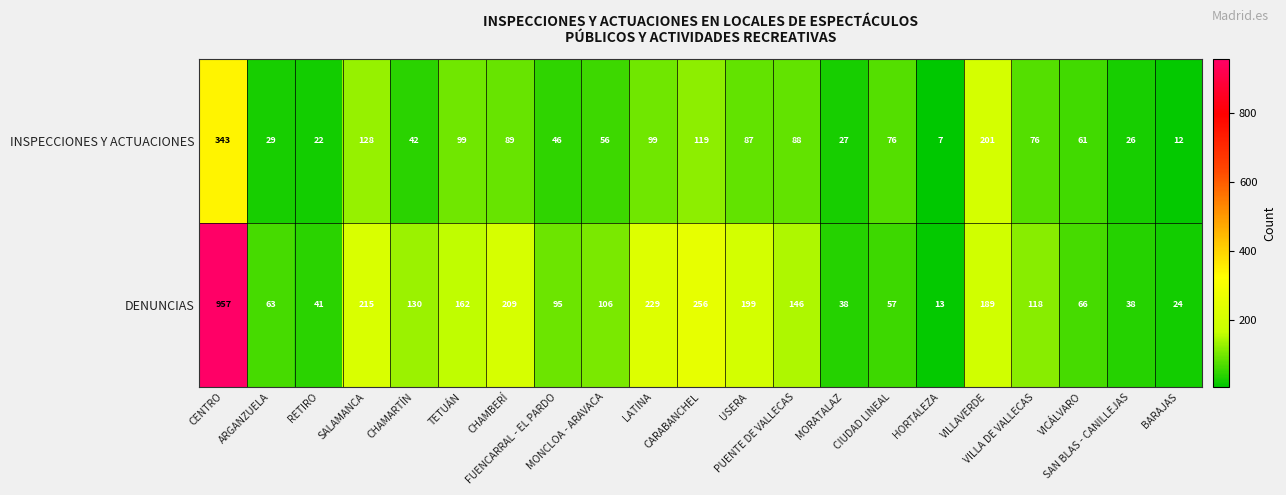

What is the average value of the DENUNCIAS series?

160